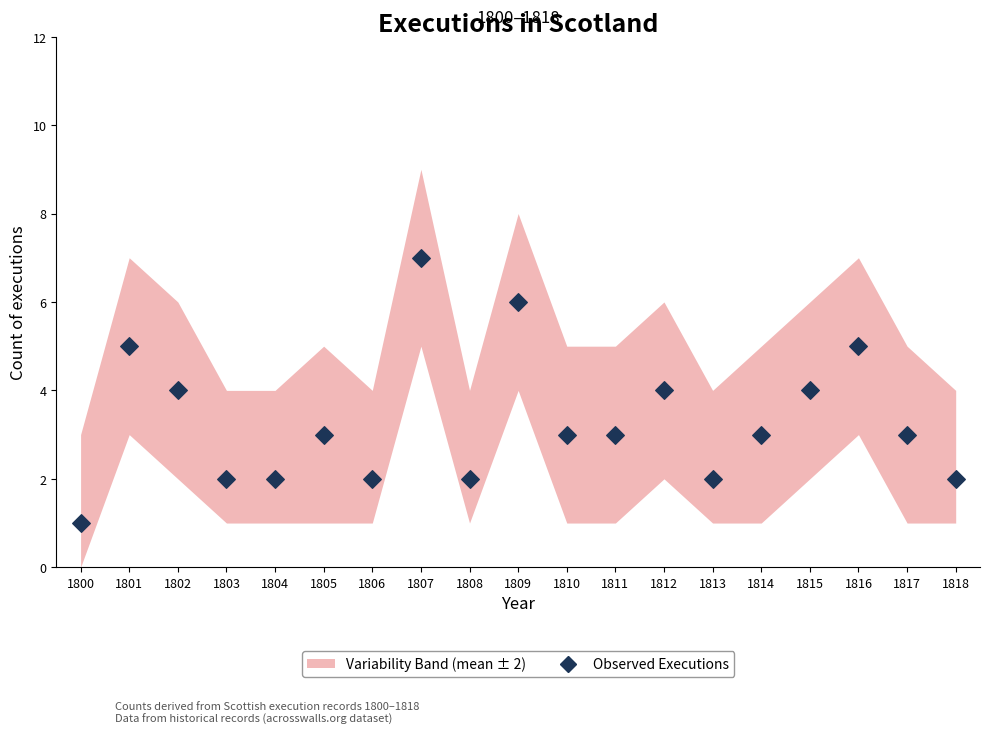

What is the range of Y values (max minus min)?

6